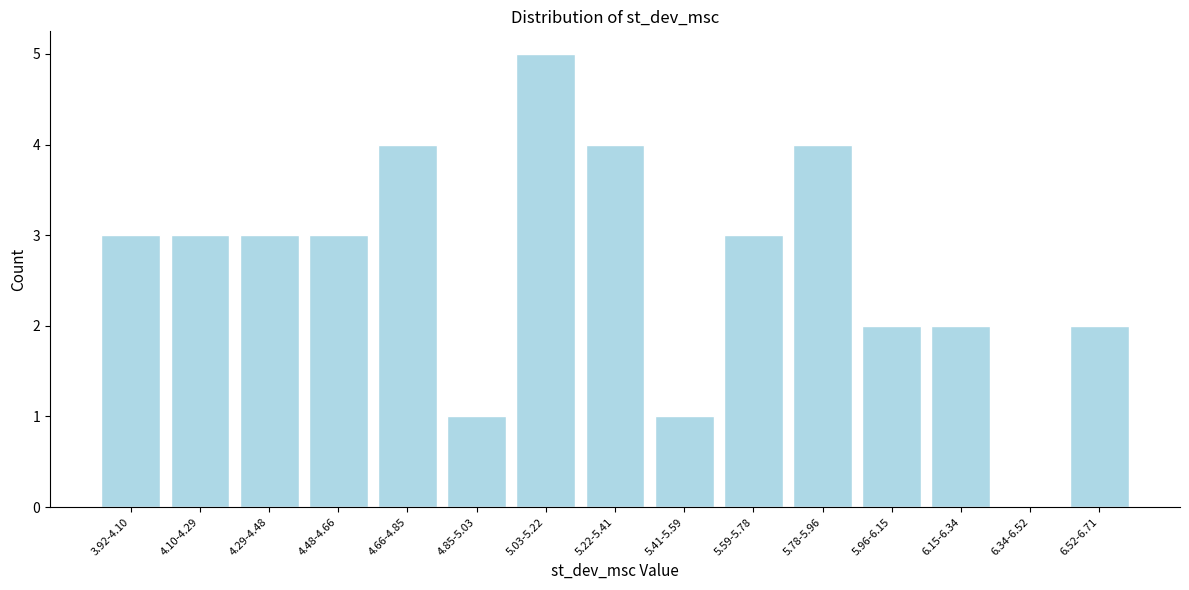

Reading left to right, what are all the values shown in this chart?

3.92-4.10=3	4.10-4.29=3	4.29-4.48=3	4.48-4.66=3	4.66-4.85=4	4.85-5.03=1	5.03-5.22=5	5.22-5.41=4	5.41-5.59=1	5.59-5.78=3	5.78-5.96=4	5.96-6.15=2	6.15-6.34=2	6.34-6.52=0	6.52-6.71=2